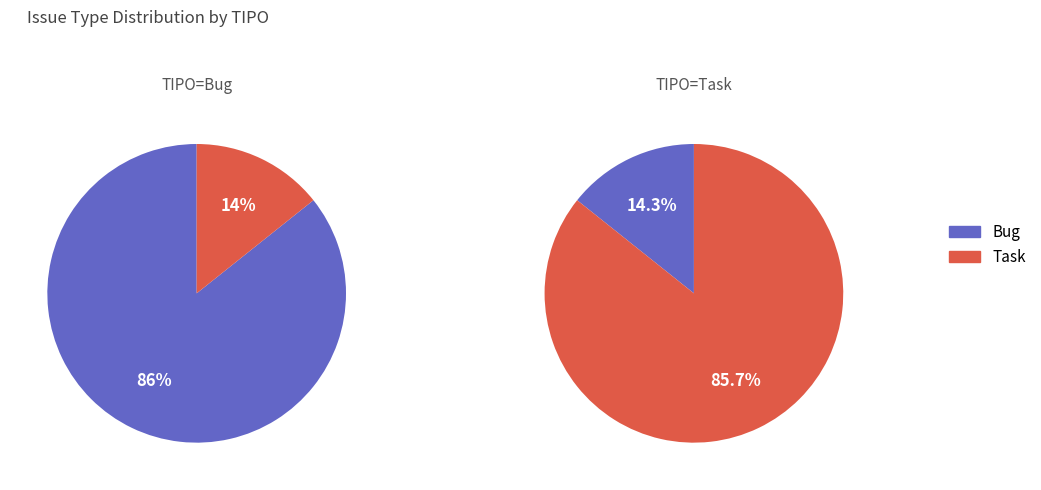

To the nearest percent, what percentage of the pie is Task?

14%